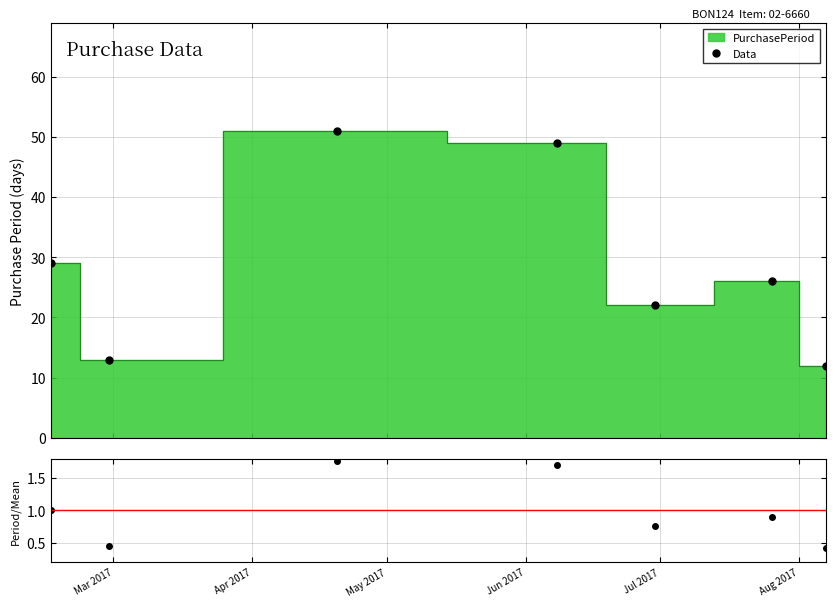

How many interior local peaks does the Data series have?

2